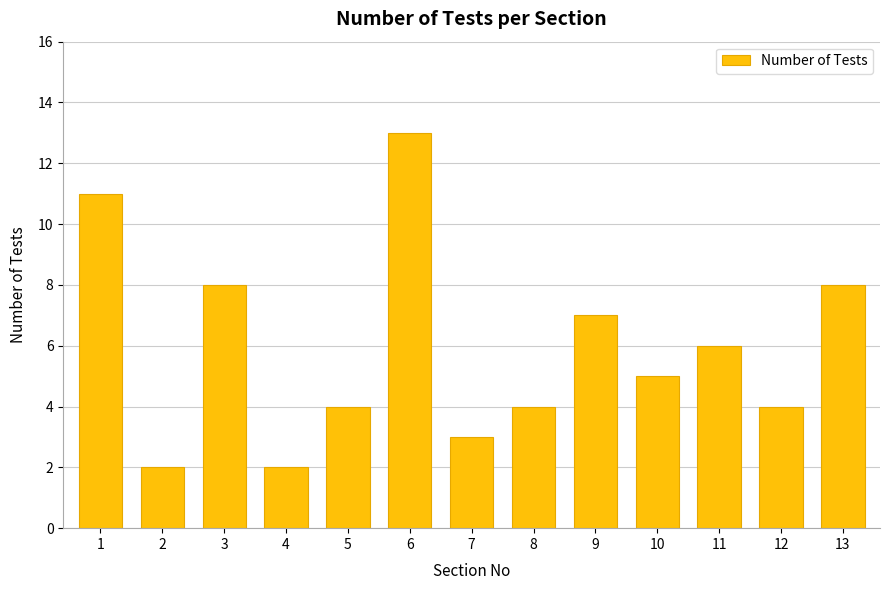

What is the change in value from 2 to 9?

+5